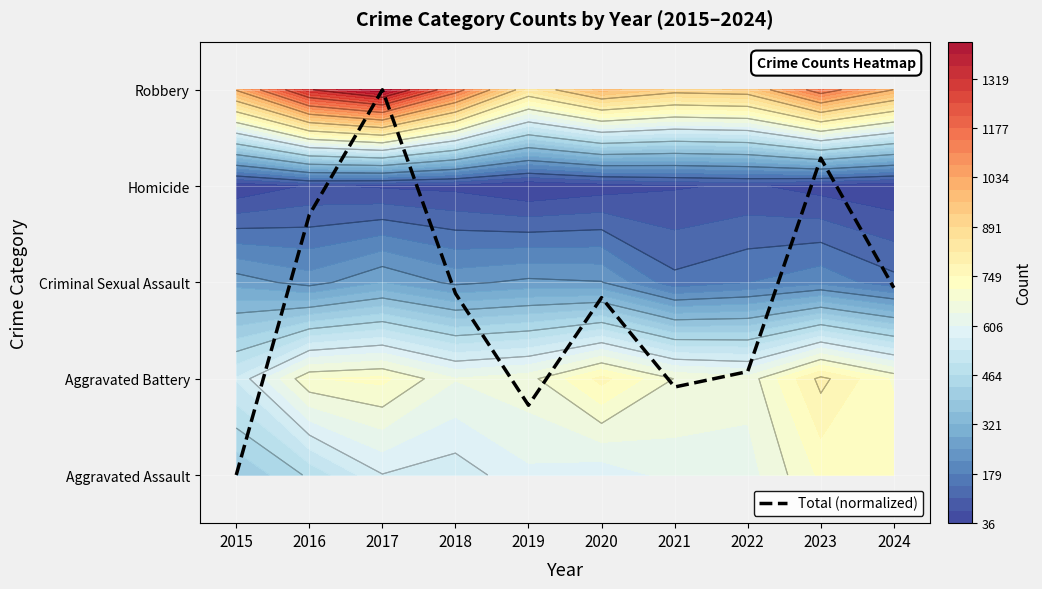

True or false: the data shows 0.4 at 2019.

False